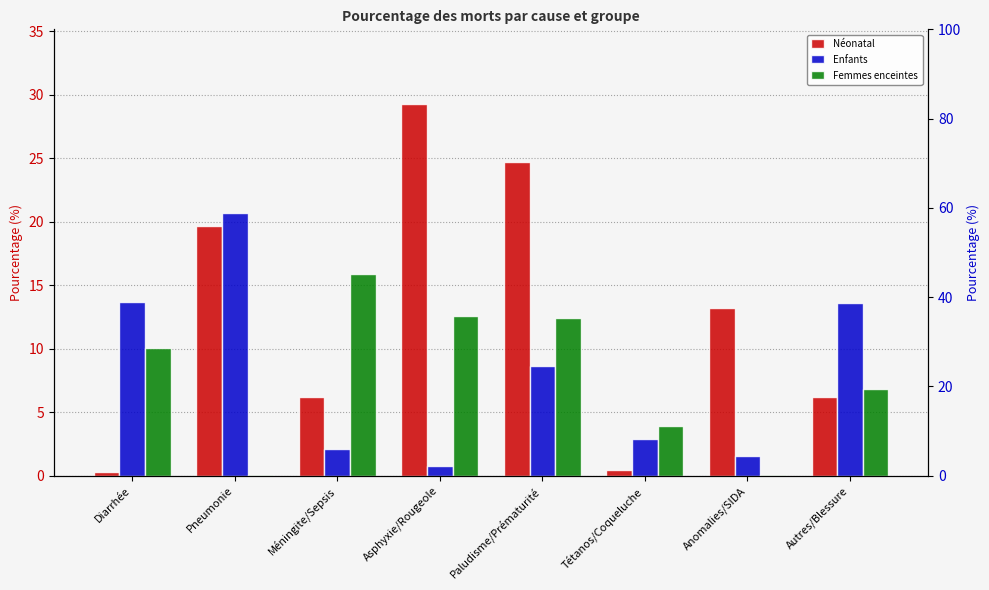

What is the difference between the Enfants values at Anomalies/SIDA and Asphyxie/Rougeole?

0.8